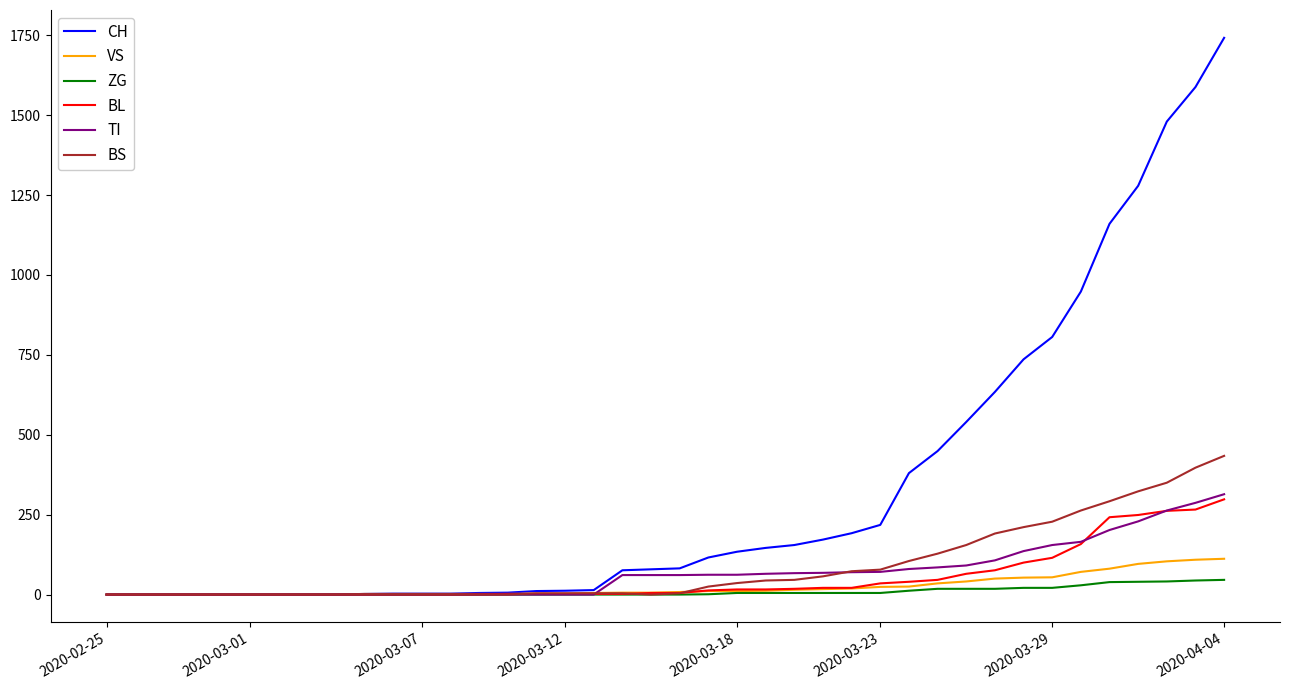

Which series has the largest total across all categories?

CH